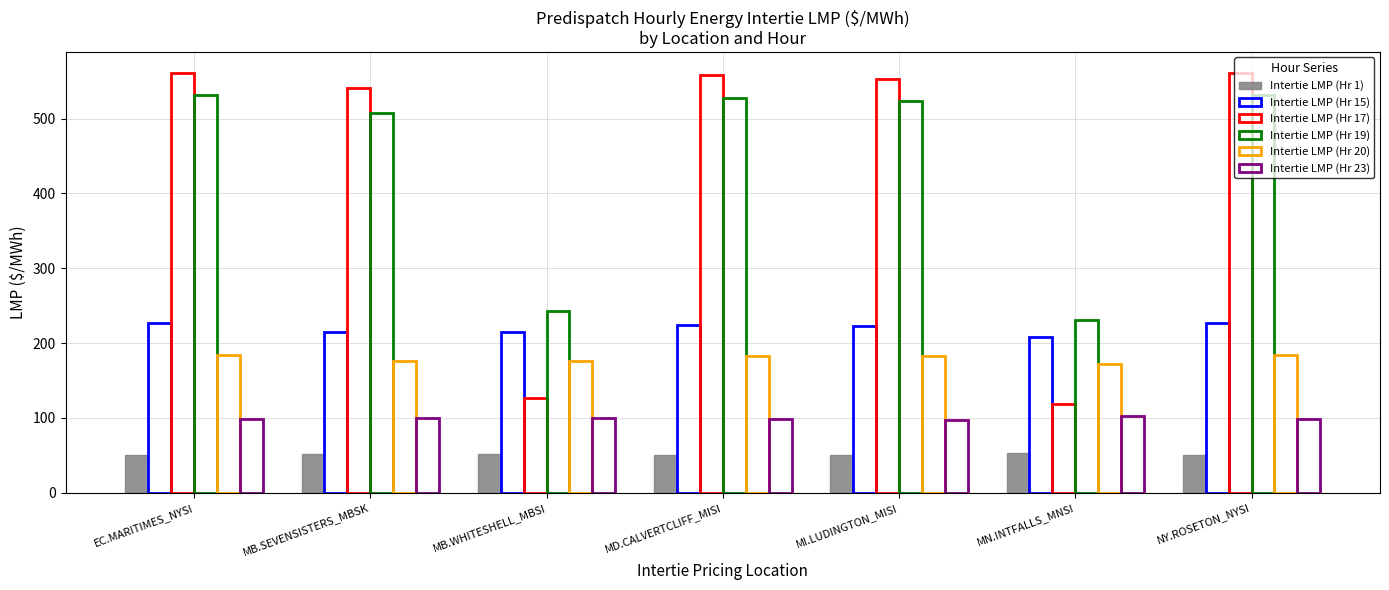

Between MD.CALVERTCLIFF_MISI and EC.MARITIMES_NYSI, which is larger?

EC.MARITIMES_NYSI